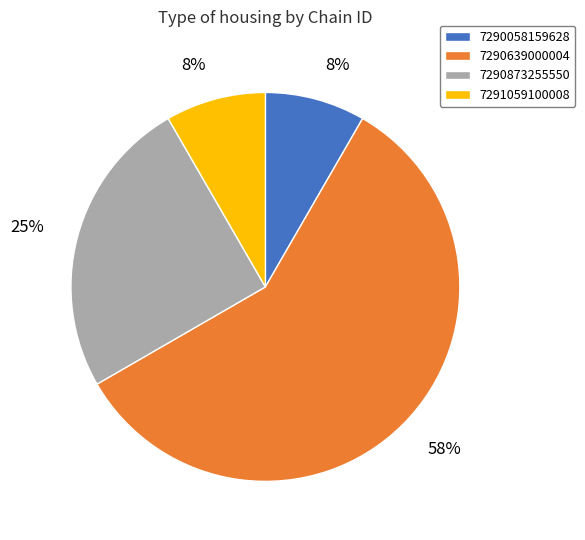

To the nearest percent, what percentage of the pie is 7291059100008?

8%